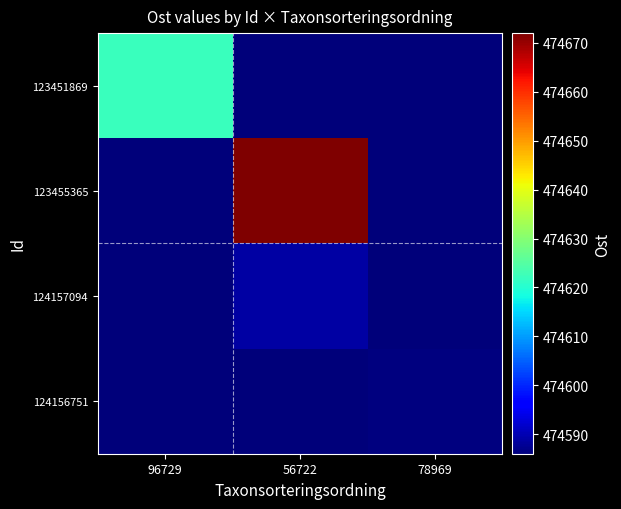

What is the minimum value shown in the chart?

474586.0